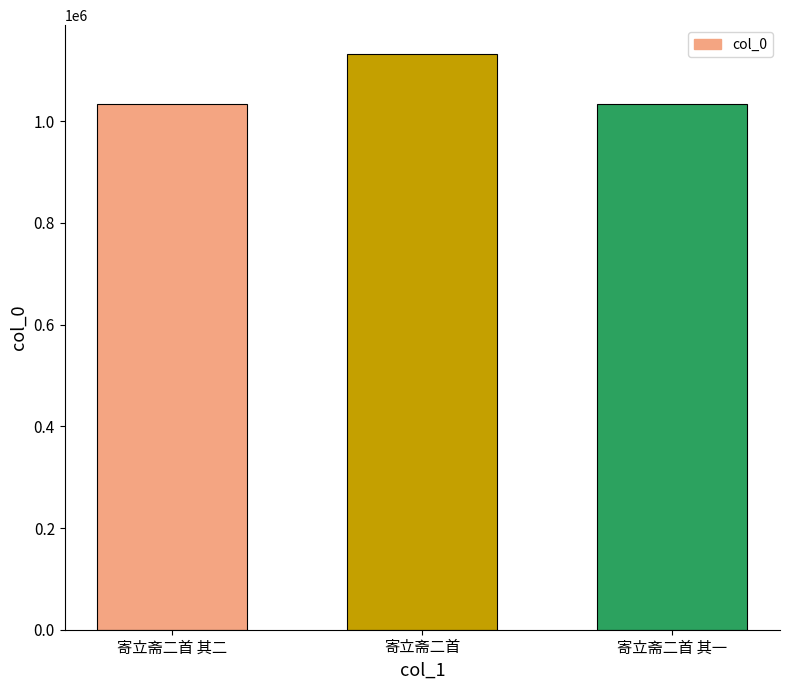

What is the sum of the values at 寄立斋二首 其一 and 寄立斋二首?

2165216